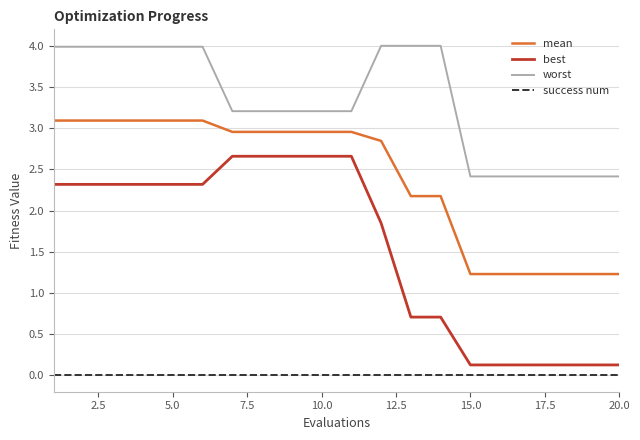

Which series has the largest total across all categories?

worst